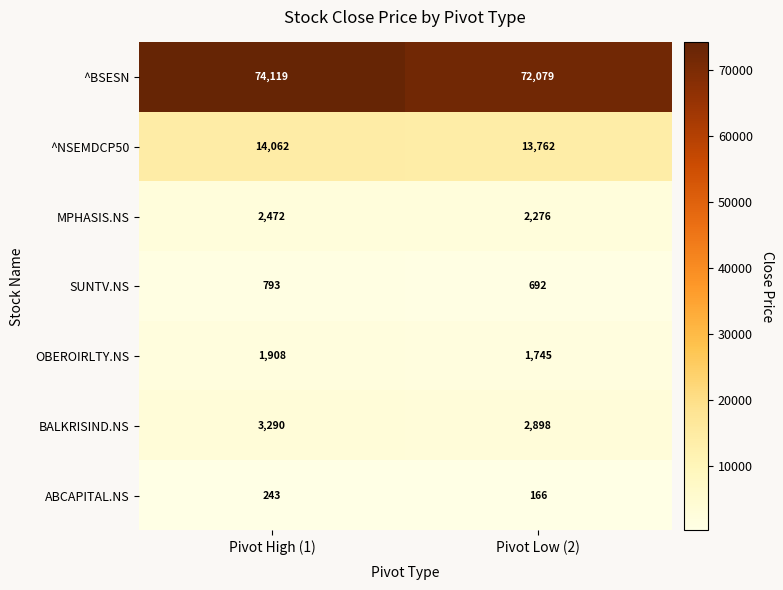

What is the difference between the ^NSEMDCP50 values at Pivot Low (2) and Pivot High (1)?

300